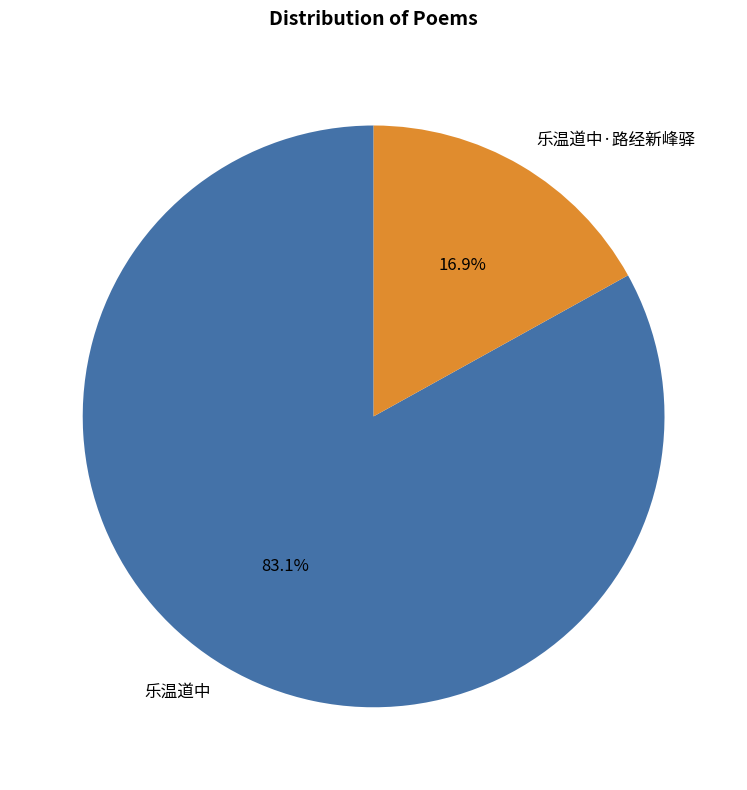

The 乐温道中·路经新峰驿 slice represents 17% of the pie. True or false?

True